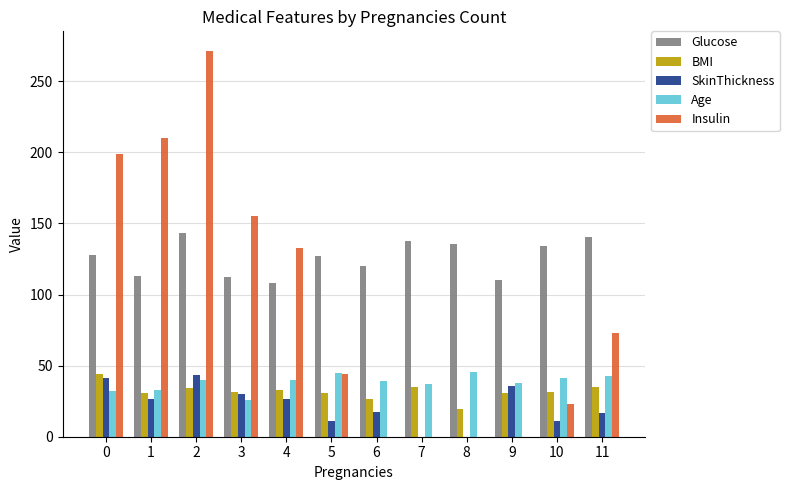

The value of Insulin at 0 is 275.8. True or false?

False